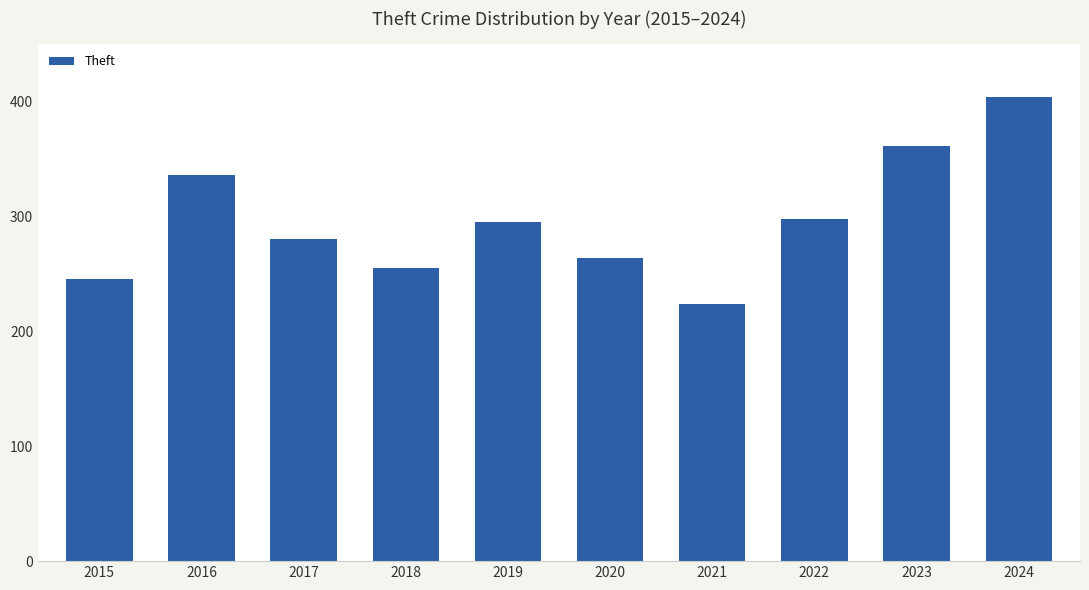

Reading left to right, what are all the values shown in this chart?

2015=246	2016=336	2017=280	2018=255	2019=295	2020=264	2021=224	2022=298	2023=361	2024=404